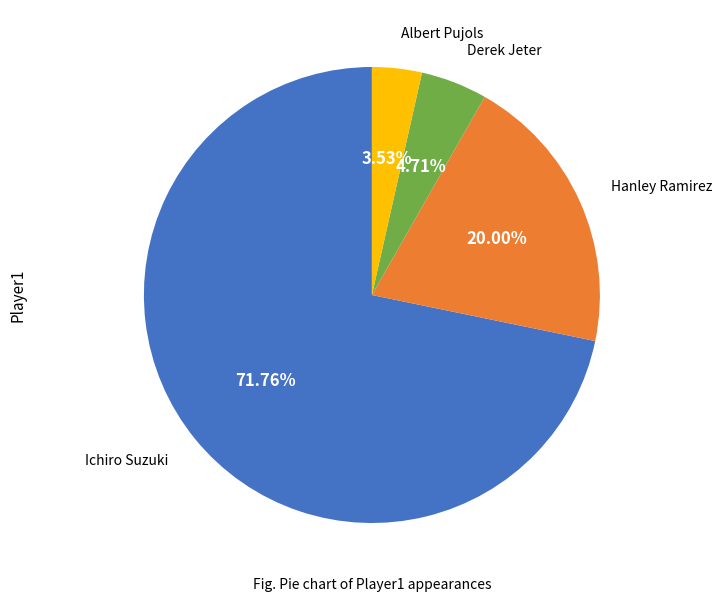

Is there a majority slice in this chart?

Yes